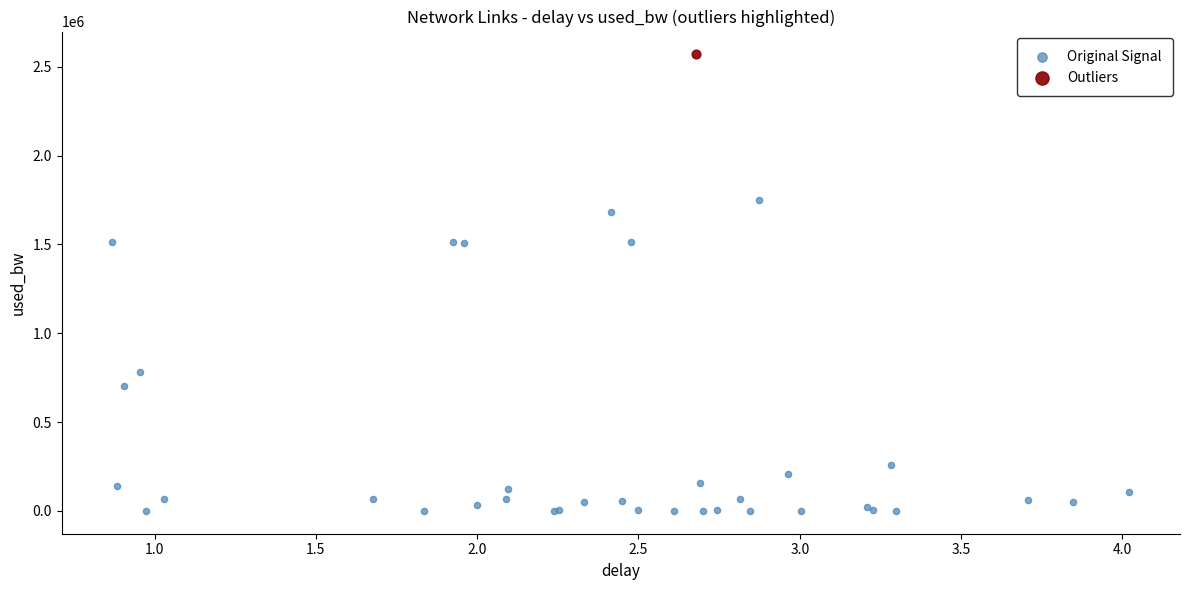

What are all the series names shown in the legend?

Original Signal, Outliers